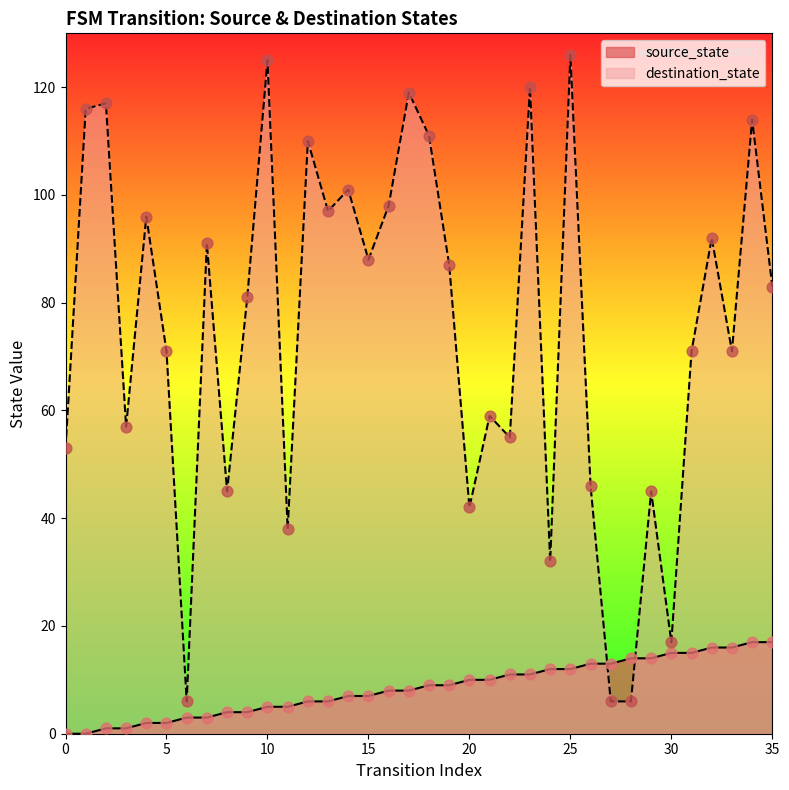

Which series contains the lowest Y value?

source_state